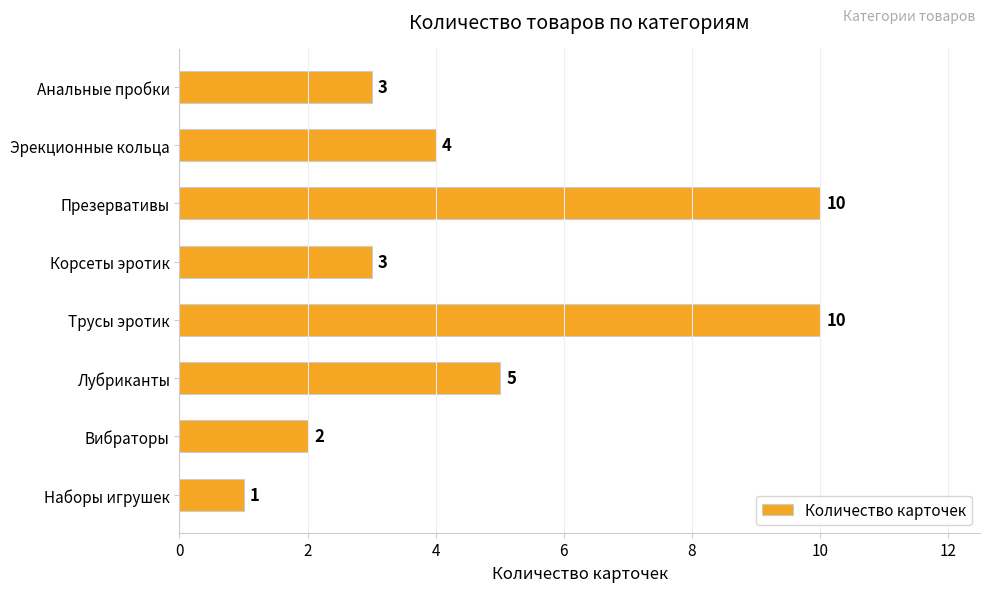

Is it true that the value at Вибраторы is 1?

False